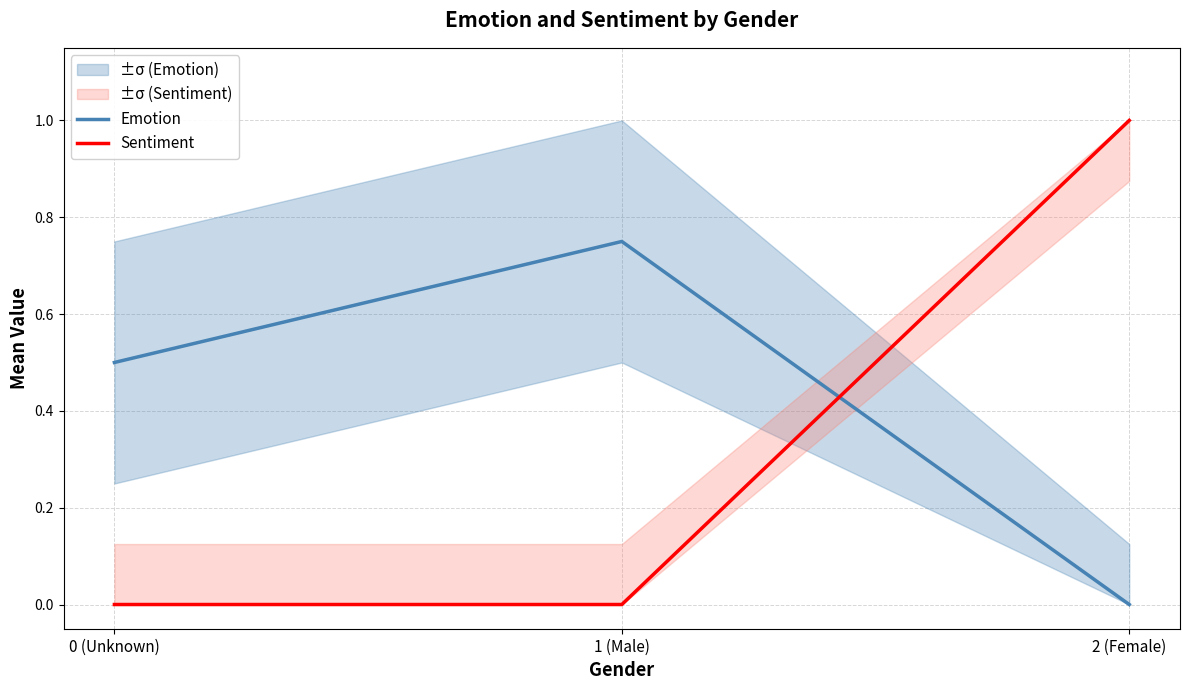

Read the Sentiment value at 2 (Female).

1.0